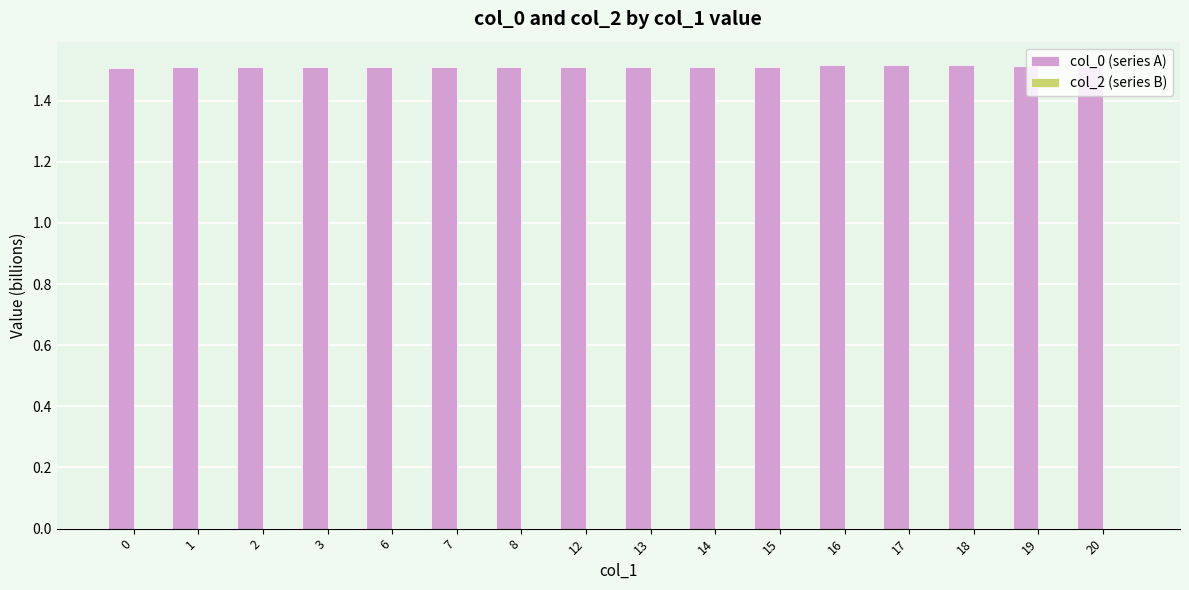

Approximately how many times larger is the value at 0 compared to 15?

1.0